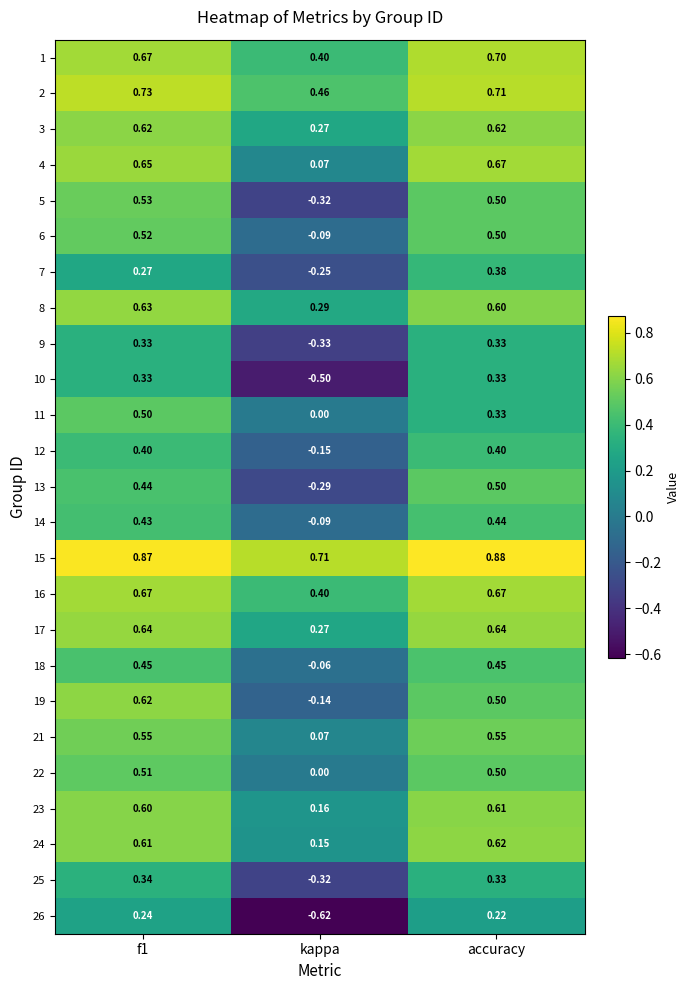

Which category has the lowest value in the 24 series?

kappa